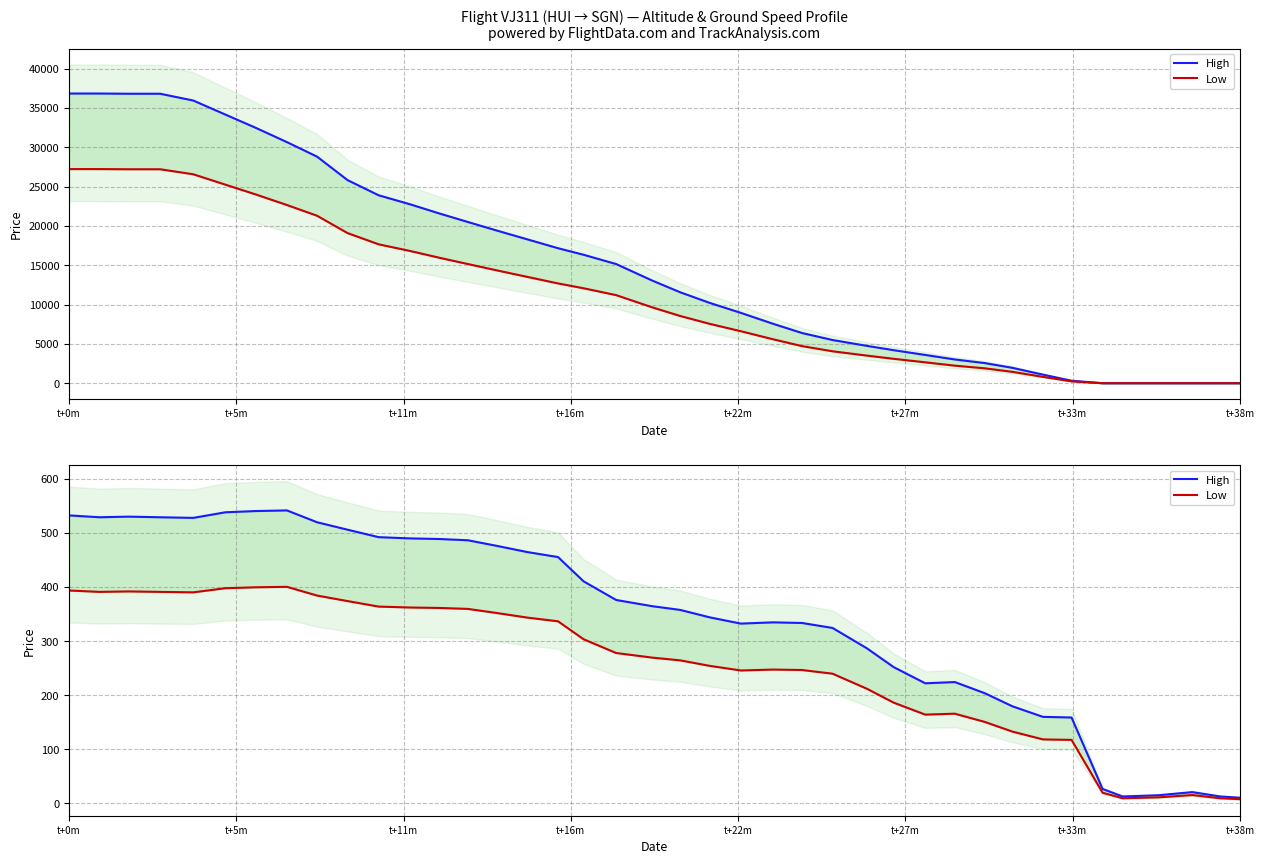

True or false: Low and High intersect in this chart.

False